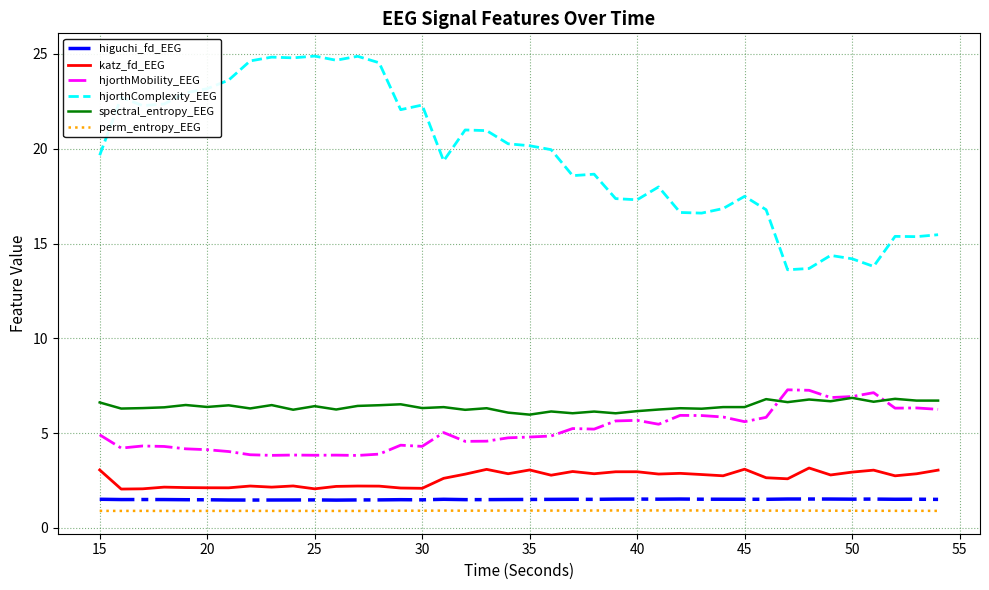

Which series has the largest range (max minus min)?

hjorthComplexity_EEG